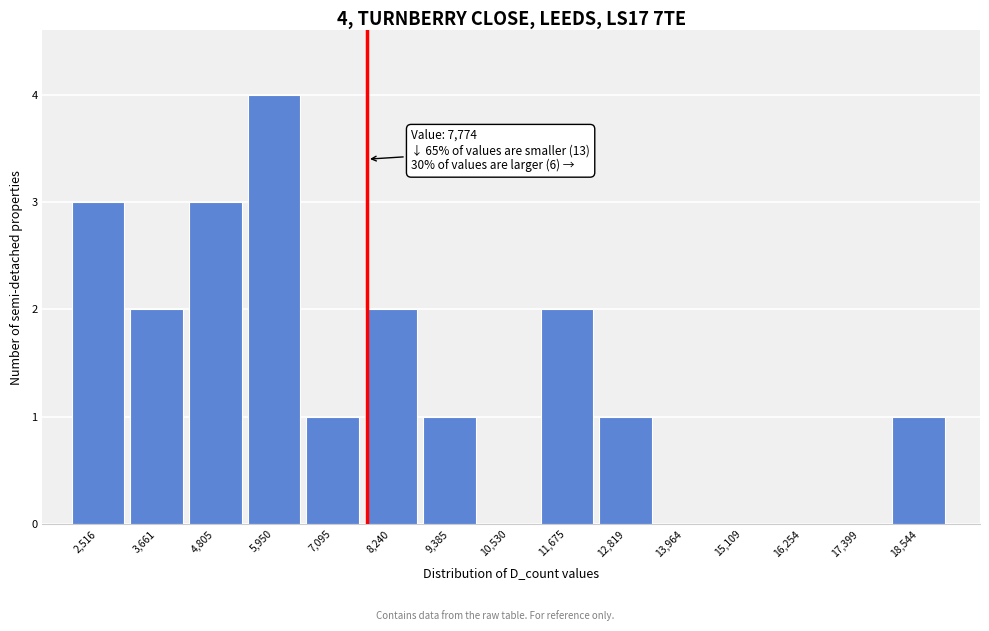

Over which range of the x-axis is the bar tallest?

5400 to 6600